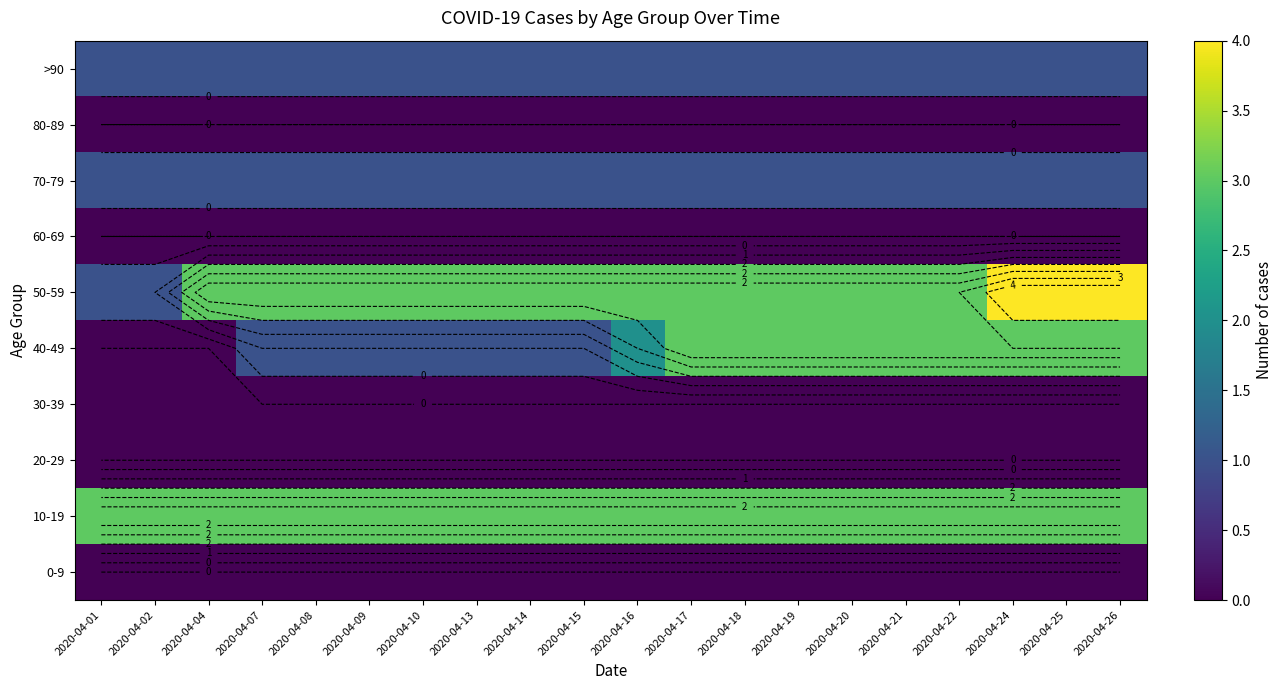

Between 2020-04-01 and 2020-04-10, which is larger?

2020-04-01